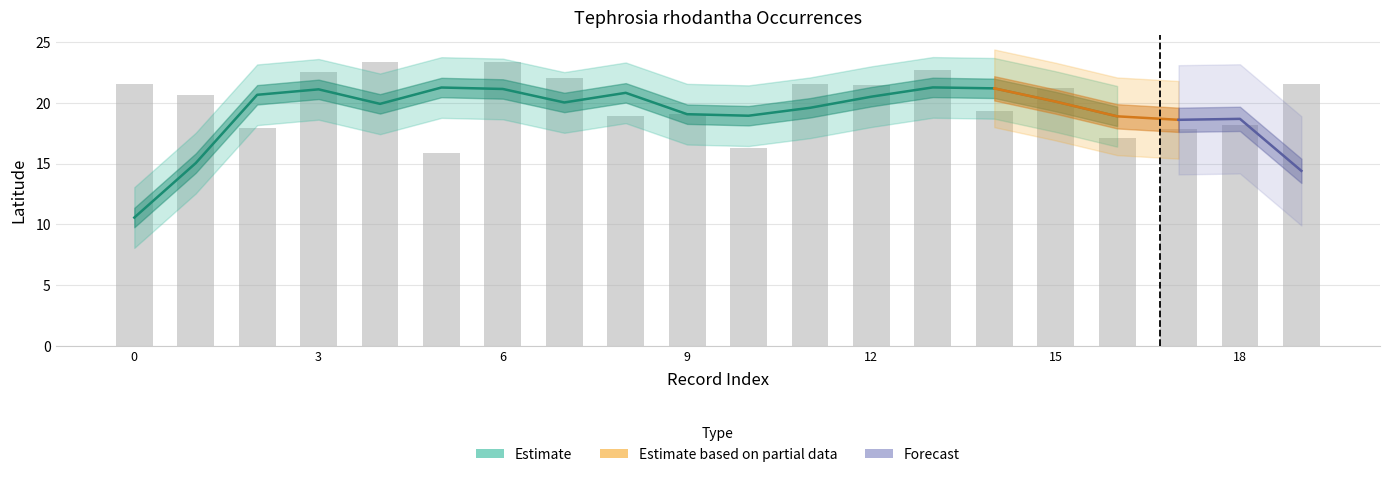

How many data points are less than 21?

10